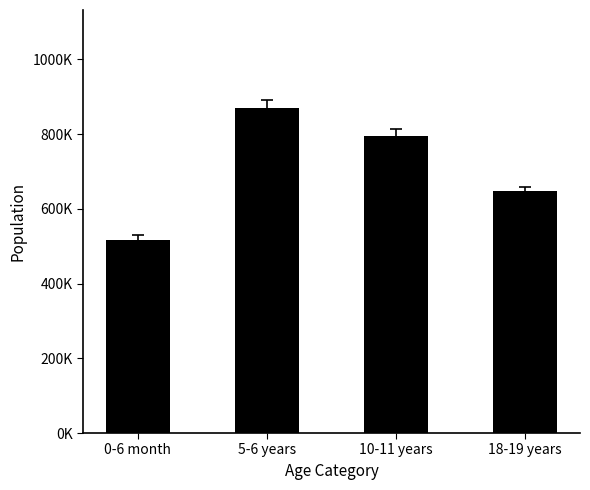

Does the chart contain any negative values?

No